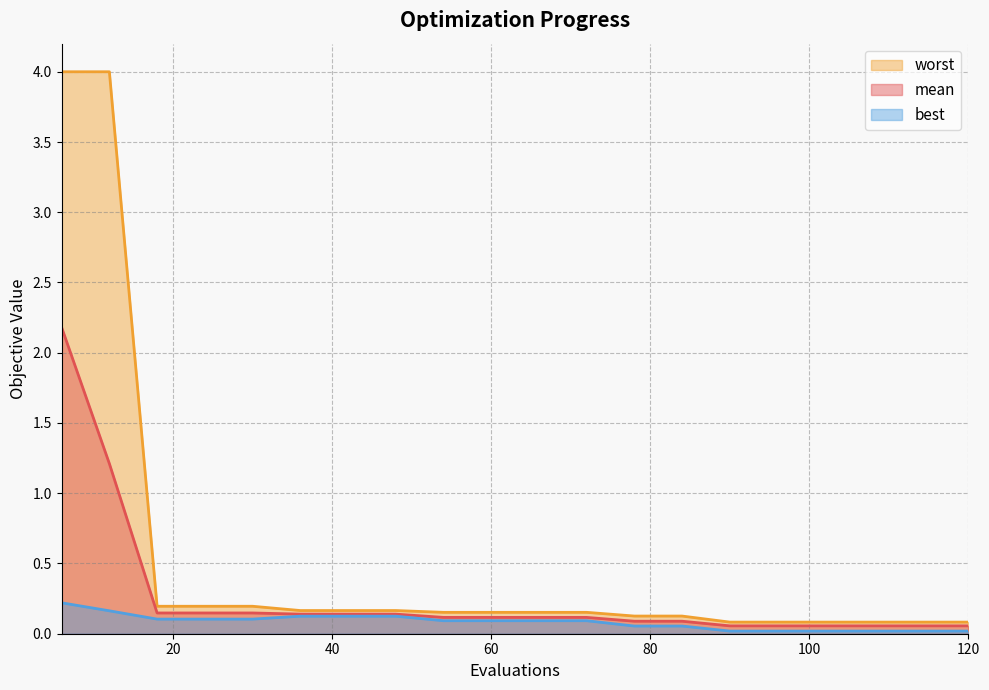

The best series shows 0.1 at 18. True or false?

True